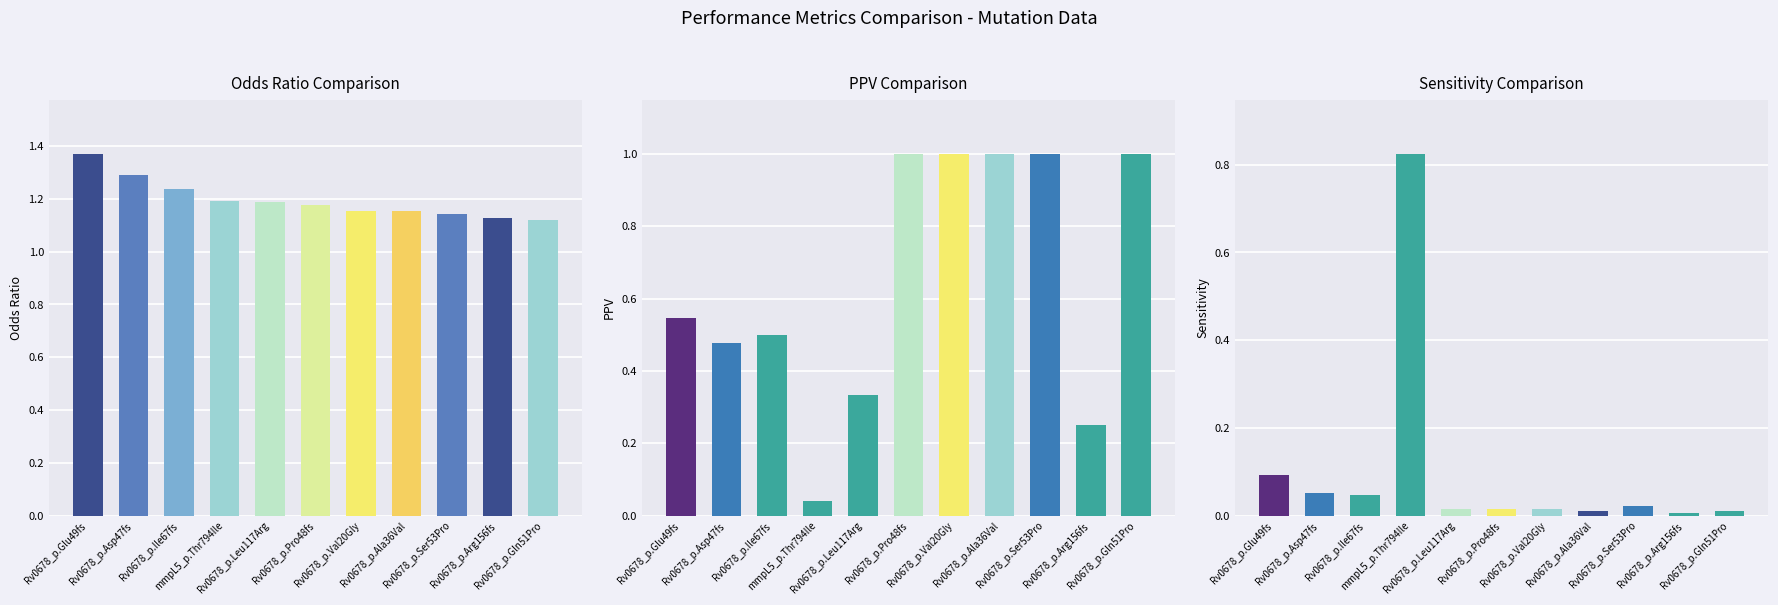

Count the number of data series in this chart.

3